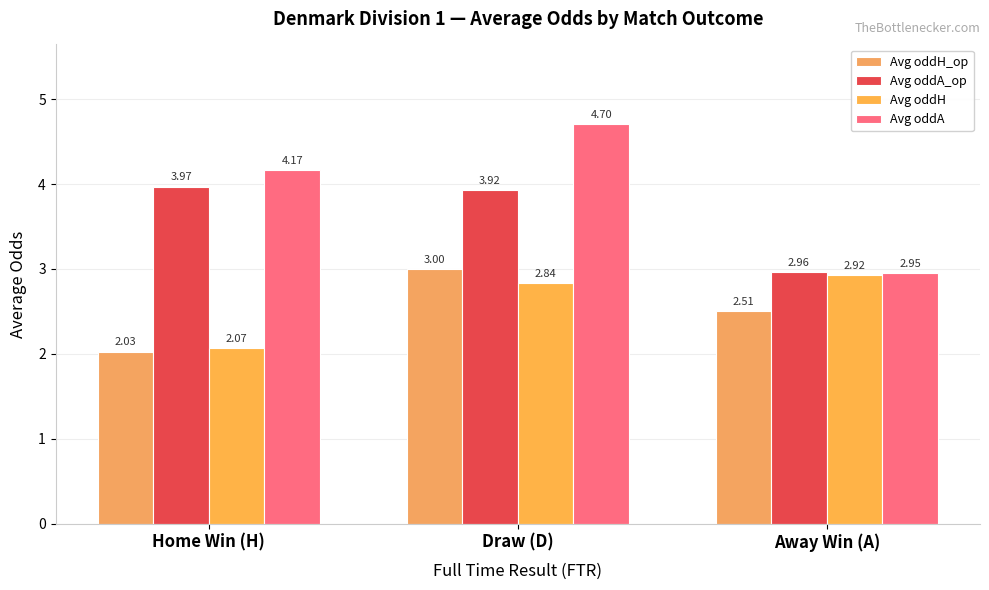

At which category is the sum across all series the highest?

Draw (D)